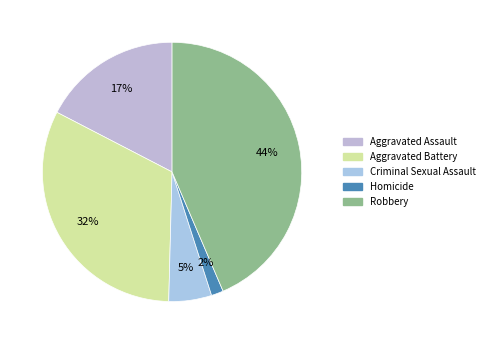

To the nearest percent, what is the average slice percentage?

20%